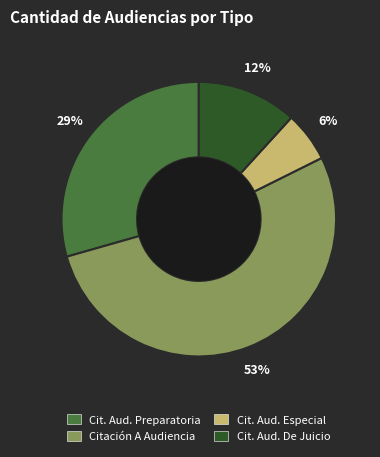

Is there any slice that represents more than half of the pie?

Yes